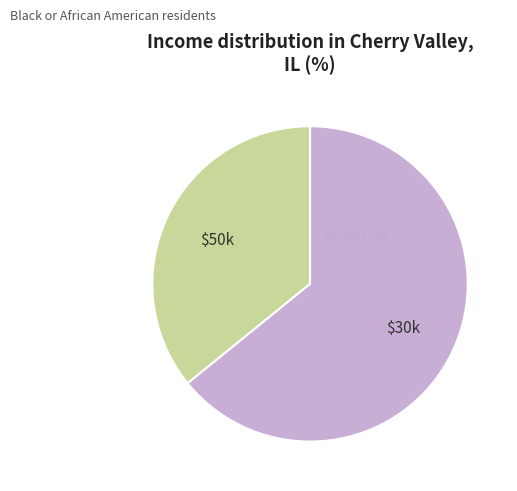

Does any single category account for the majority?

Yes